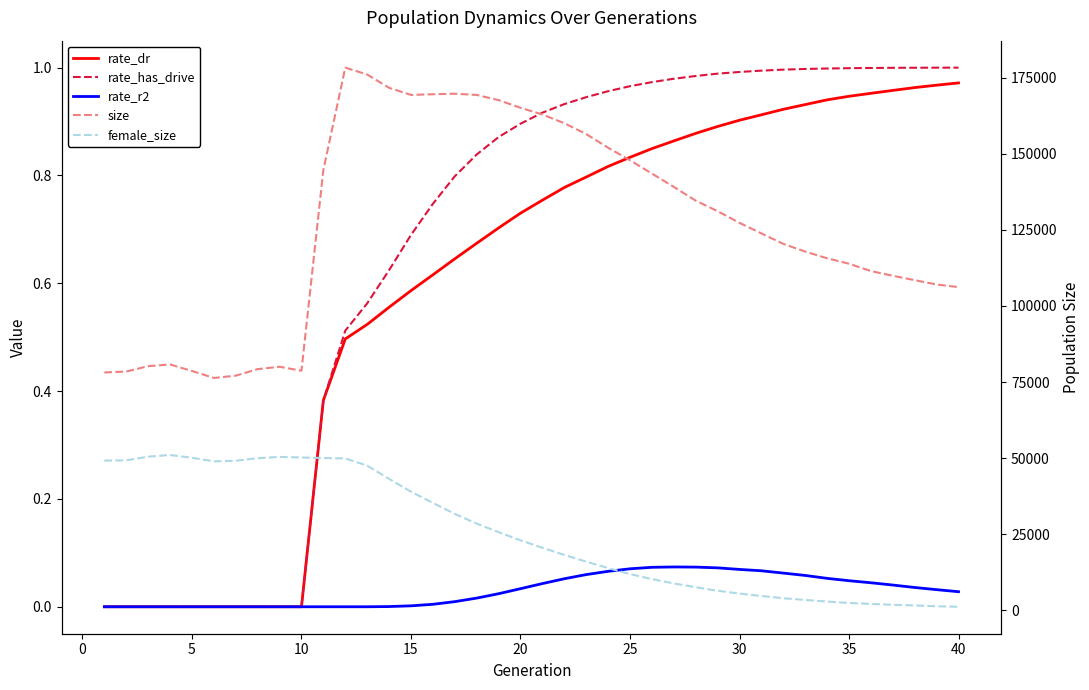

Which series changed the most between 15 and 35?

size